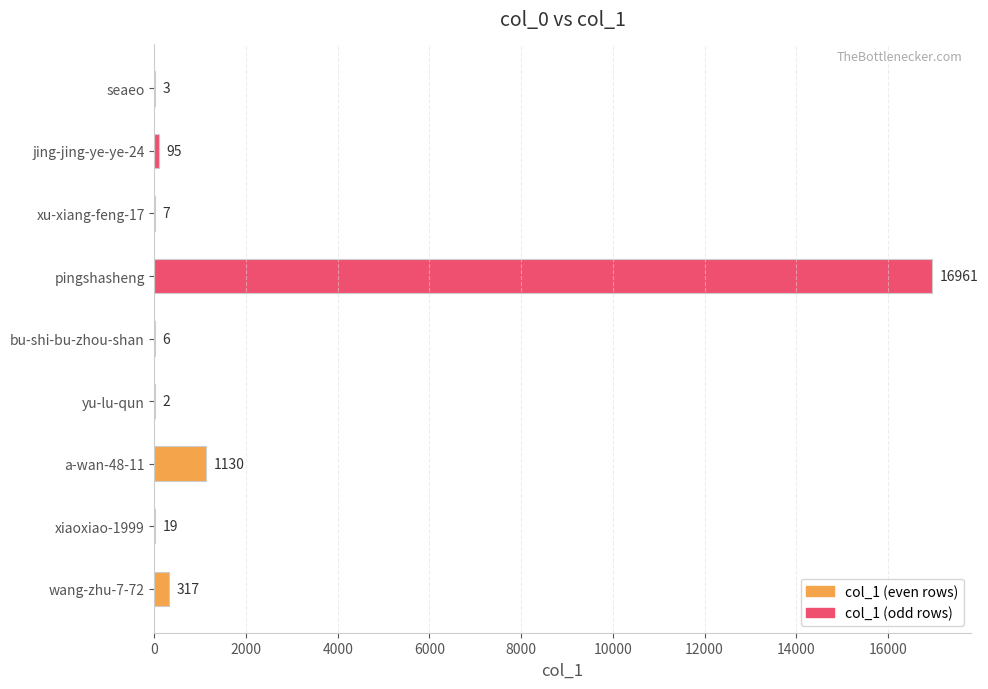

Which category has the highest value across all series?

pingshasheng